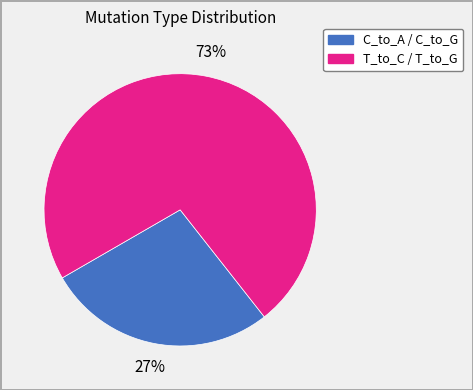

Does any single category account for the majority?

Yes